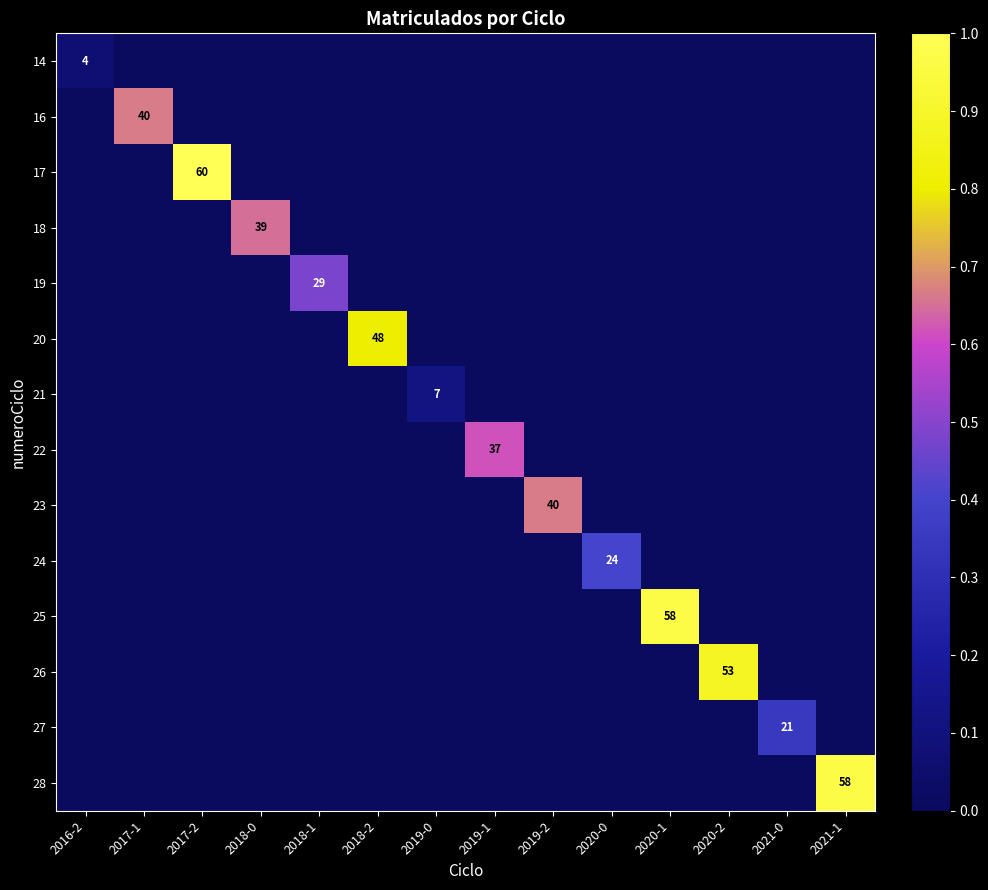

True or false: 28 has a value of 0.0 at 2017-2.

True